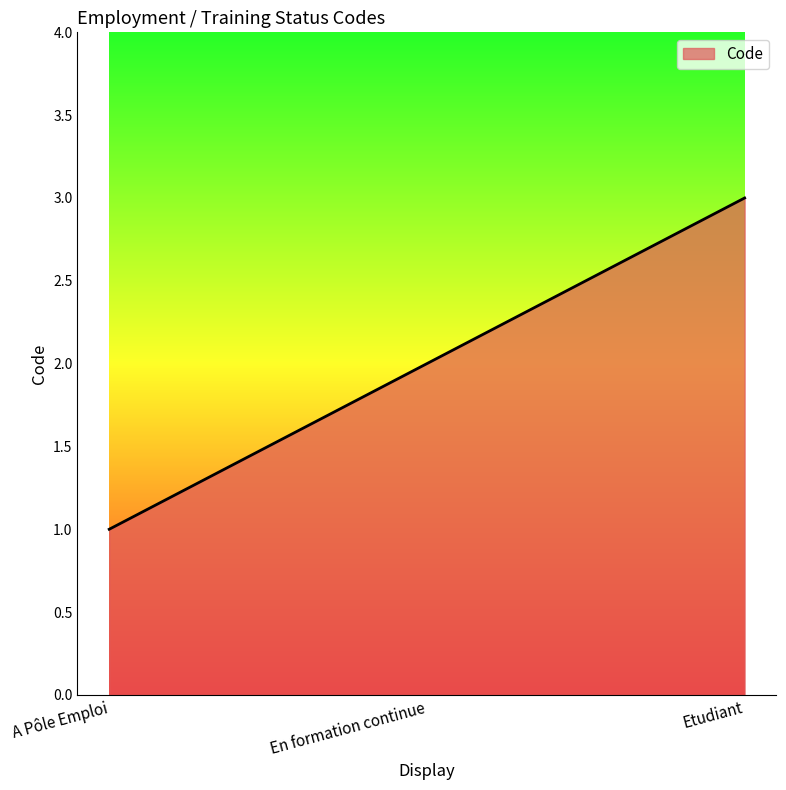

At which category does the chart reach its minimum across all series?

A Pôle Emploi